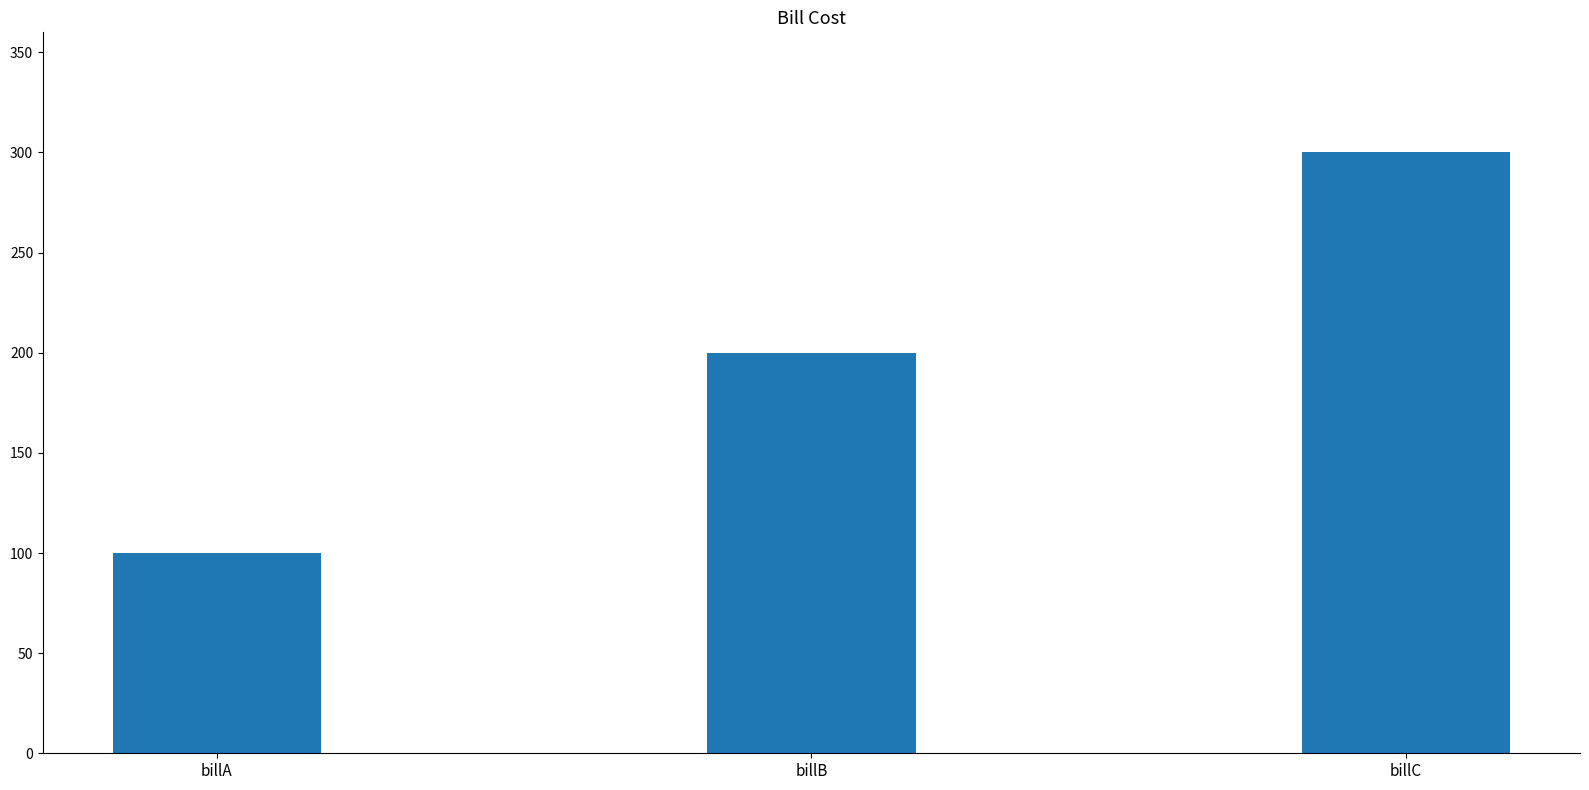

Rank the categories by value from lowest to highest.

billA, billB, billC